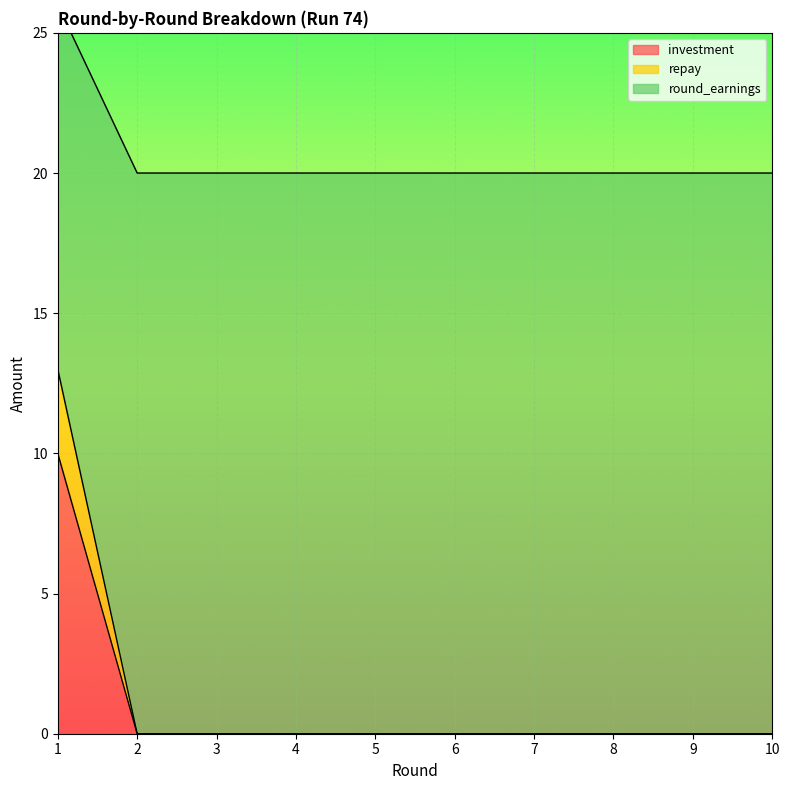

True or false: round_earnings has more than 1 interior local peaks.

False